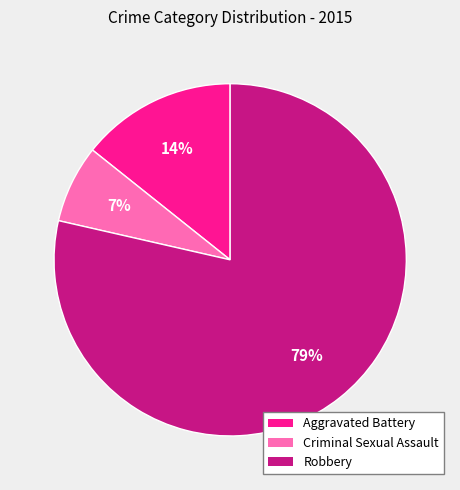

To the nearest percent, what is the average slice percentage?

33%